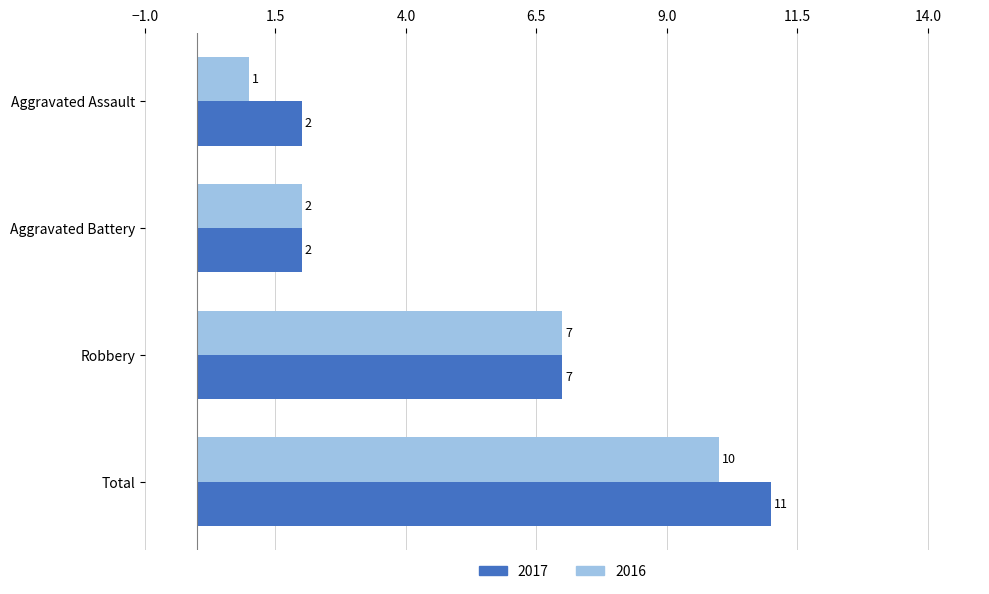

True or false: 2017 has a value of 3 at Aggravated Battery.

False